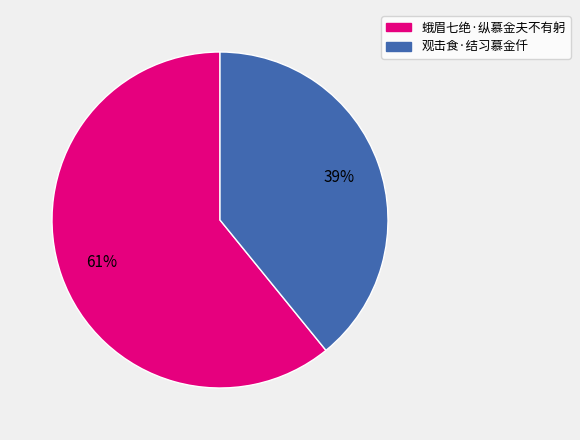

Is the sum of 观击食·结习慕金仟 and 蛾眉七绝·纵慕金夫不有躬 greater than half?

Yes